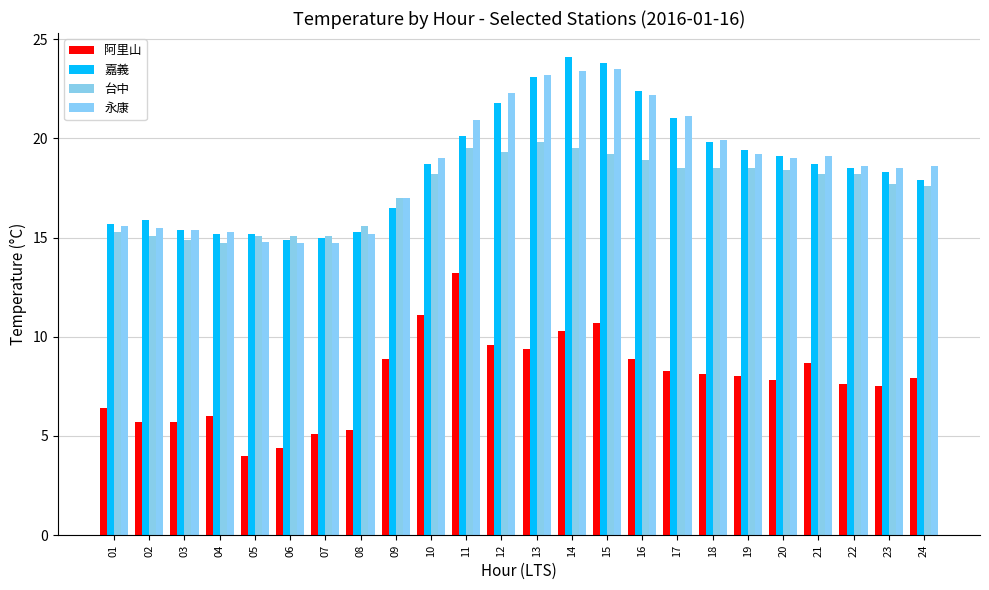

What is the total value across all series at 01?

53.0